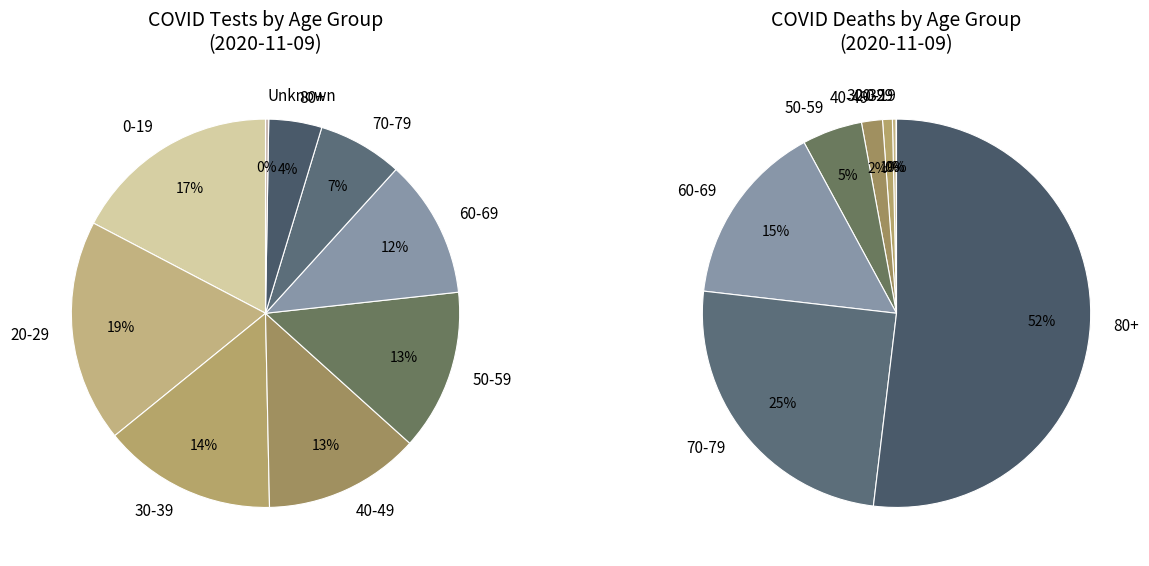

How many slices are in this pie chart?

9